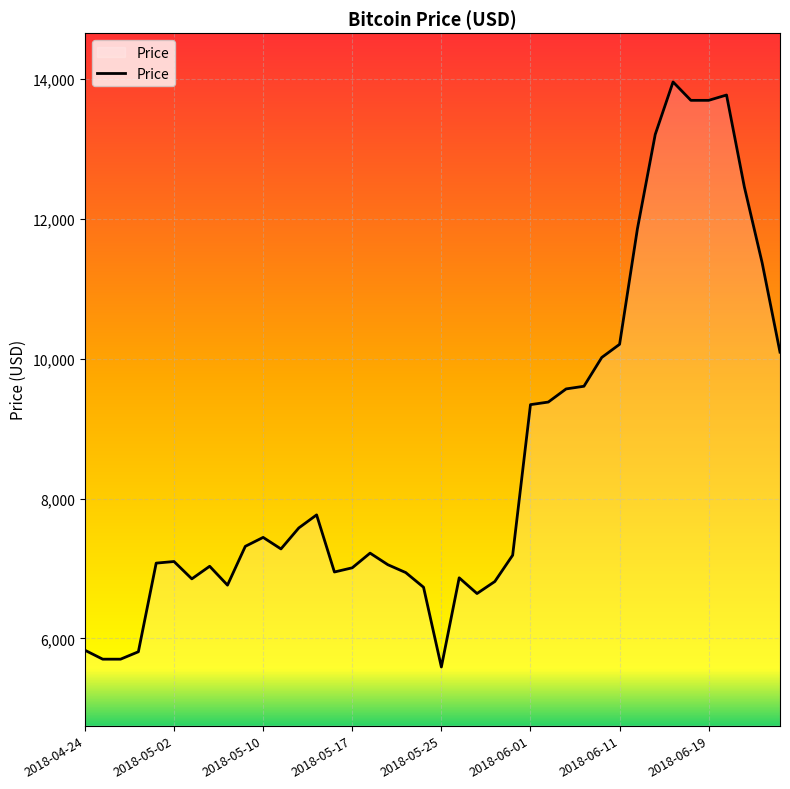

What is the greatest value displayed?

13961